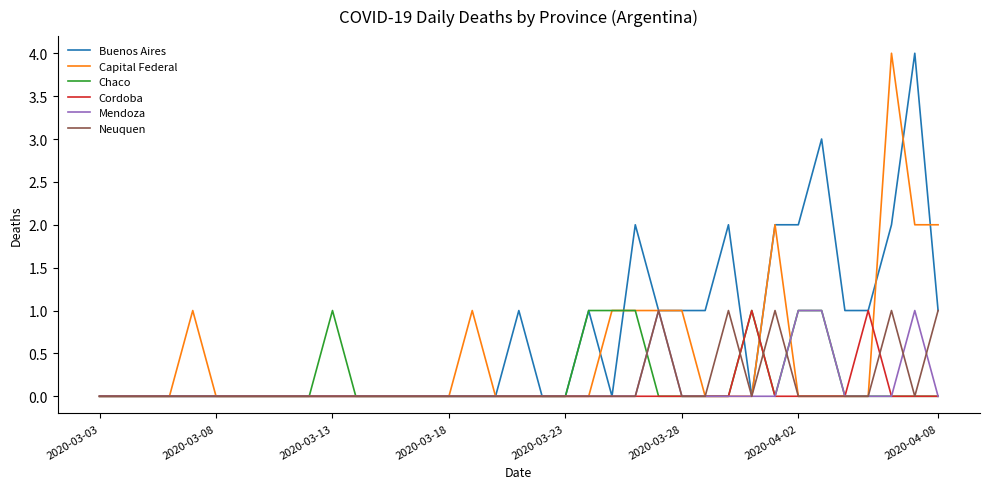

Reading left to right, what are all the values shown in this chart?

Buenos Aires: 0	0	0	0	0	0	0	0	0	0	0	0	0	0	0	0	0	0	1	0	0	1	0	2	1	1	1	2	0	2	2	3	1	1	2	4	1
Capital Federal: 0	0	0	0	1	0	0	0	0	0	0	0	0	0	0	0	1	0	0	0	0	0	1	1	1	1	0	0	0	2	0	0	0	0	4	2	2
Chaco: 0	0	0	0	0	0	0	0	0	0	1	0	0	0	0	0	0	0	0	0	0	1	1	1	0	0	0	0	1	0	1	1	0	0	0	0	0
Cordoba: 0	0	0	0	0	0	0	0	0	0	0	0	0	0	0	0	0	0	0	0	0	0	0	0	0	0	0	0	1	0	0	0	0	1	0	0	0
Mendoza: 0	0	0	0	0	0	0	0	0	0	0	0	0	0	0	0	0	0	0	0	0	0	0	0	1	0	0	0	0	0	1	1	0	0	0	1	0
Neuquen: 0	0	0	0	0	0	0	0	0	0	0	0	0	0	0	0	0	0	0	0	0	0	0	0	1	0	0	1	0	1	0	0	0	0	1	0	1